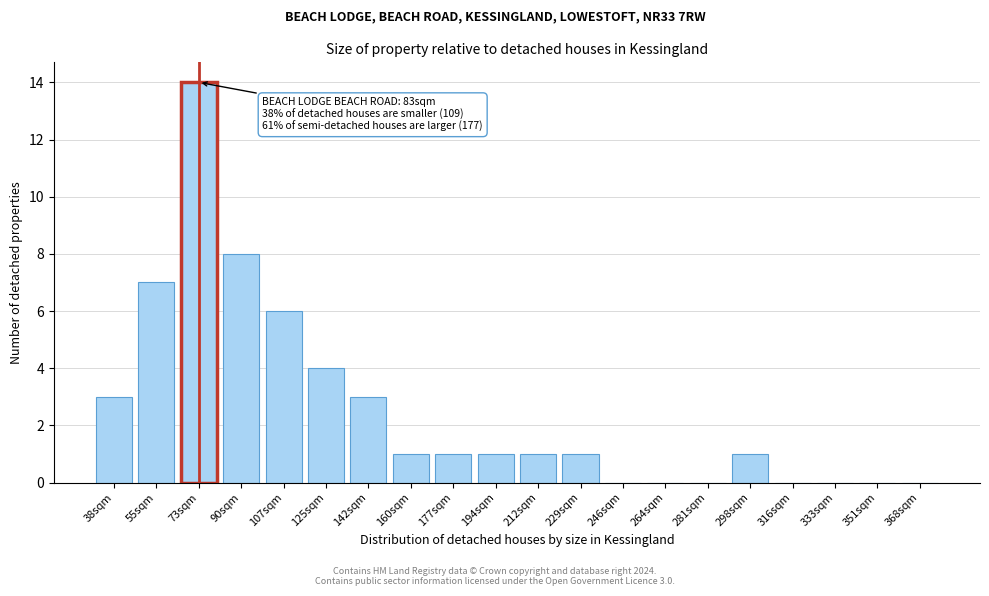

Reading left to right, extract all data points from this chart.

38sqm=3	55sqm=7	73sqm=14	90sqm=8	107sqm=6	125sqm=4	142sqm=3	160sqm=1	177sqm=1	194sqm=1	212sqm=1	229sqm=1	246sqm=0	264sqm=0	281sqm=0	298sqm=1	316sqm=0	333sqm=0	351sqm=0	368sqm=0